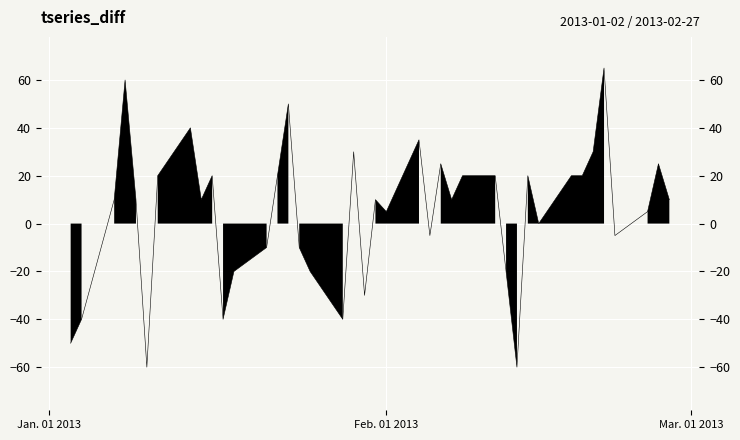

What is the difference between the second highest and minimum values?

120.0